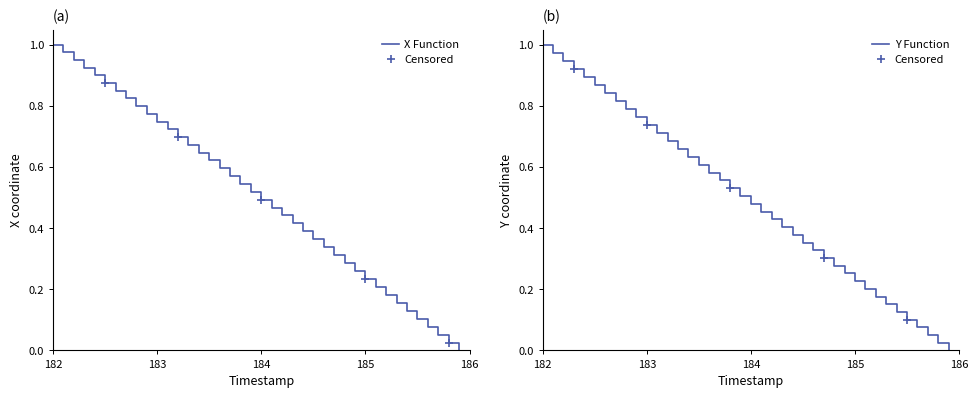

True or false: Y and X cross at least once.

False